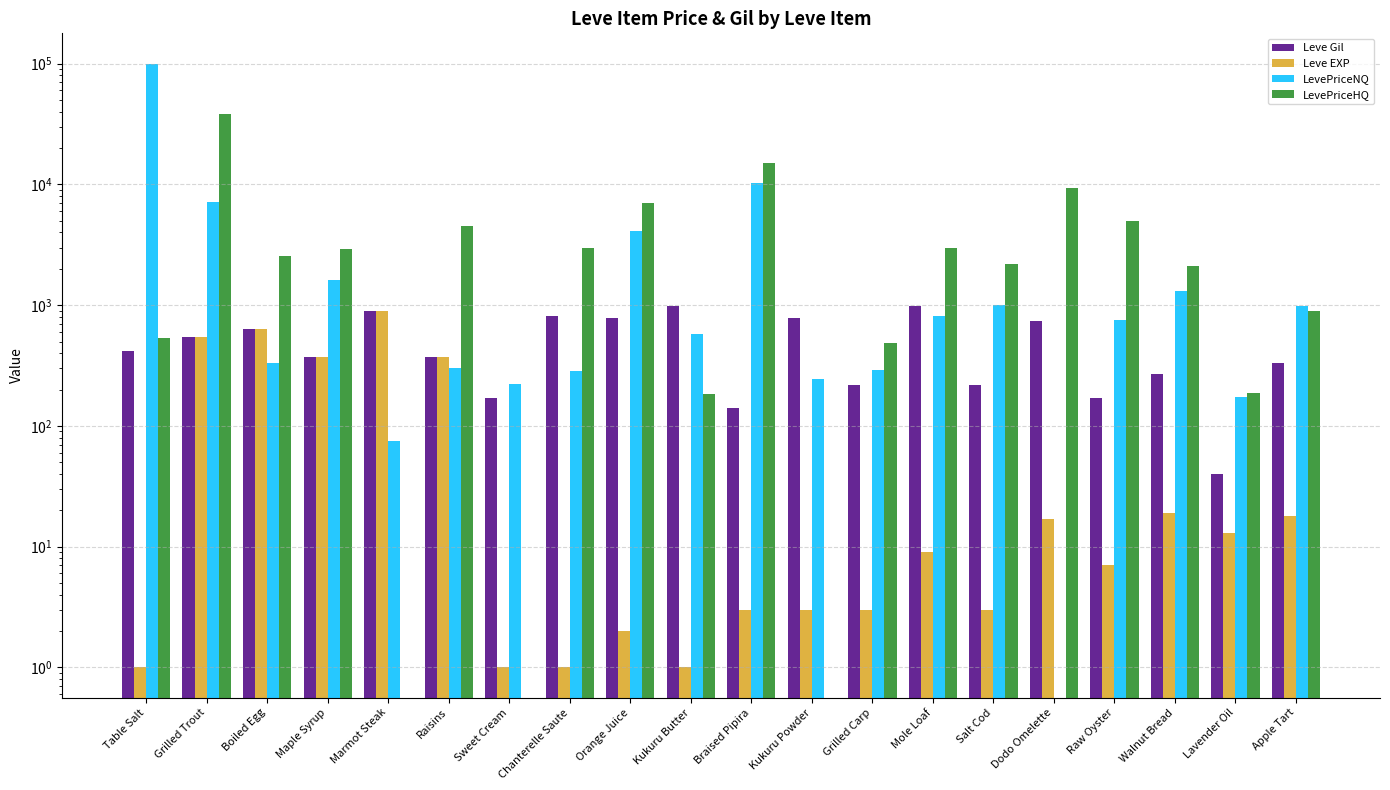

How many data points in Leve EXP are less than 9?

10